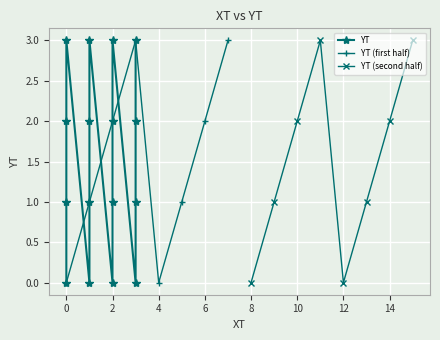

How many interior local valleys (lower than both neighbors) does the data have?

3